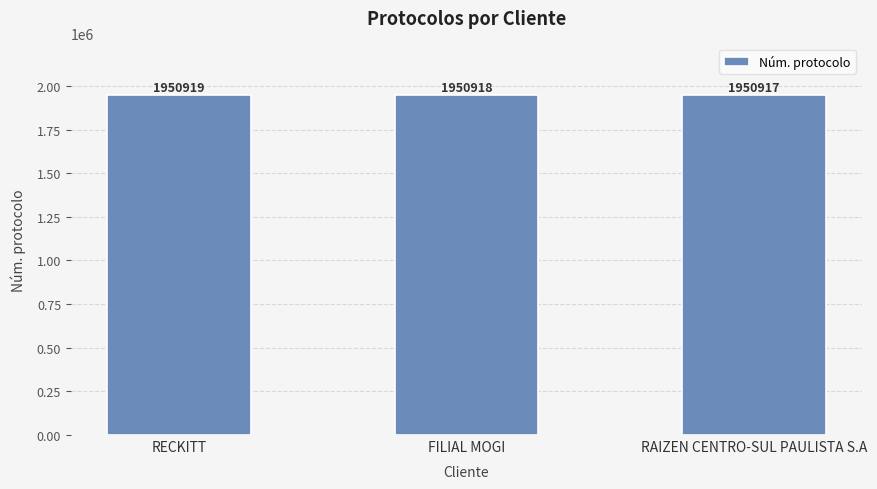

List the labels in order of value, largest first.

RECKITT, FILIAL MOGI, RAIZEN CENTRO-SUL PAULISTA S.A